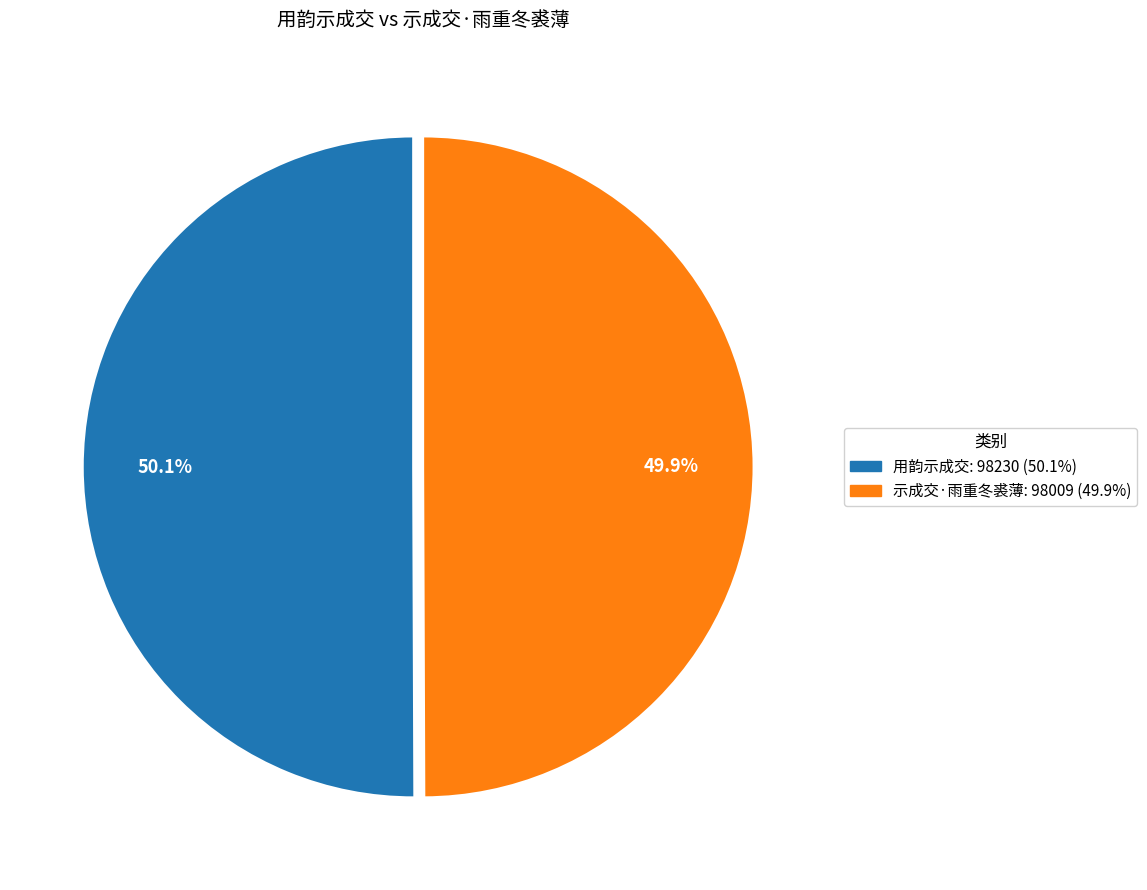

Approximately how many times larger is the value at 示成交·雨重冬裘薄 compared to 用韵示成交?

1.0